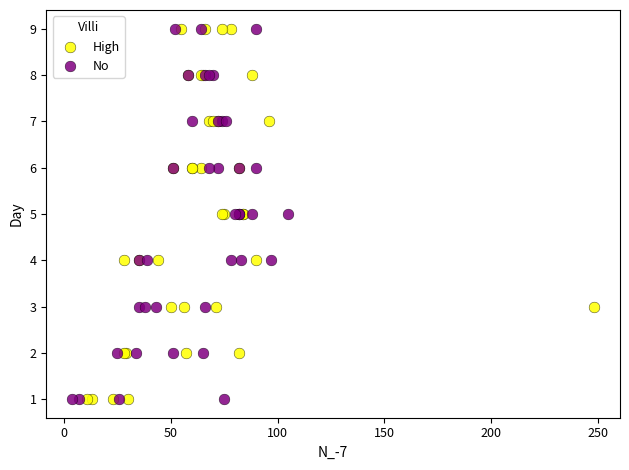

What are all the series names shown in the legend?

High, No